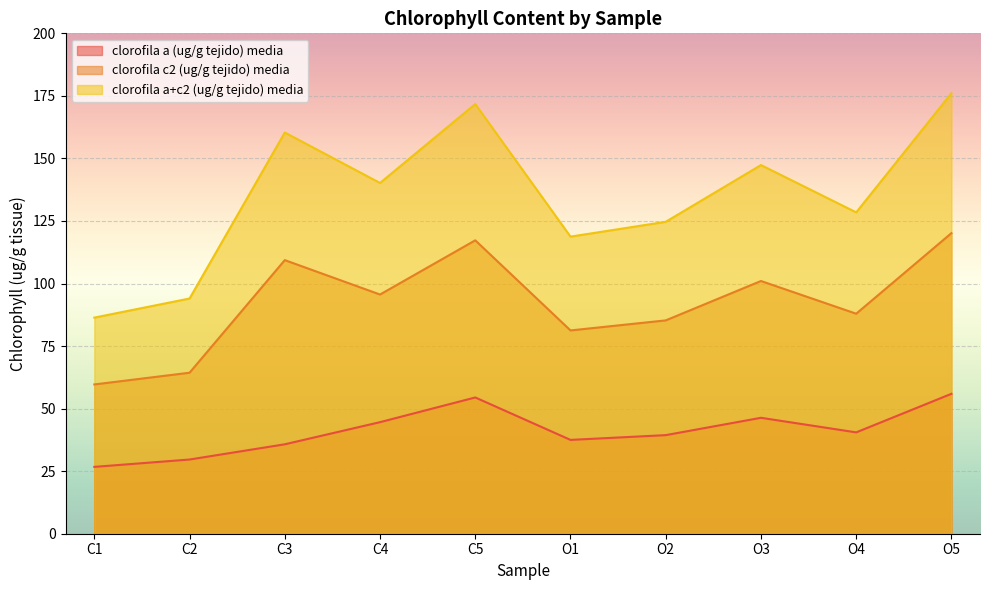

How many series are shown in this chart?

3